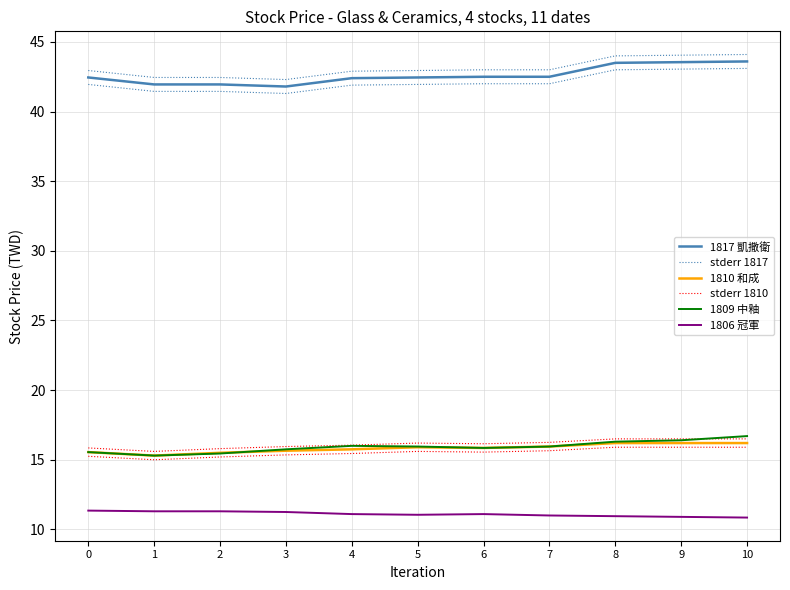

Reading left to right, list all the values displayed in this chart.

1817 凱撒衛: 0=42.5	1=42.0	2=42.0	3=41.8	4=42.4	5=42.5	6=42.5	7=42.5	8=43.5	9=43.5	10=43.6
stderr 1817: 0=43.0	1=42.5	2=42.5	3=42.3	4=42.9	5=43.0	6=43.0	7=43.0	8=44.0	9=44.0	10=44.1
1810 和成: 0=15.6	1=15.3	2=15.5	3=15.7	4=15.8	5=15.9	6=15.8	7=15.9	8=16.2	9=16.2	10=16.2
stderr 1810: 0=15.9	1=15.6	2=15.8	3=16.0	4=16.1	5=16.2	6=16.1	7=16.2	8=16.5	9=16.5	10=16.5
1809 中釉: 0=15.6	1=15.3	2=15.4	3=15.8	4=16.0	5=15.9	6=15.8	7=15.9	8=16.3	9=16.4	10=16.7
1806 冠軍: 0=11.3	1=11.3	2=11.3	3=11.2	4=11.1	5=11.1	6=11.1	7=11.0	8=10.9	9=10.9	10=10.8